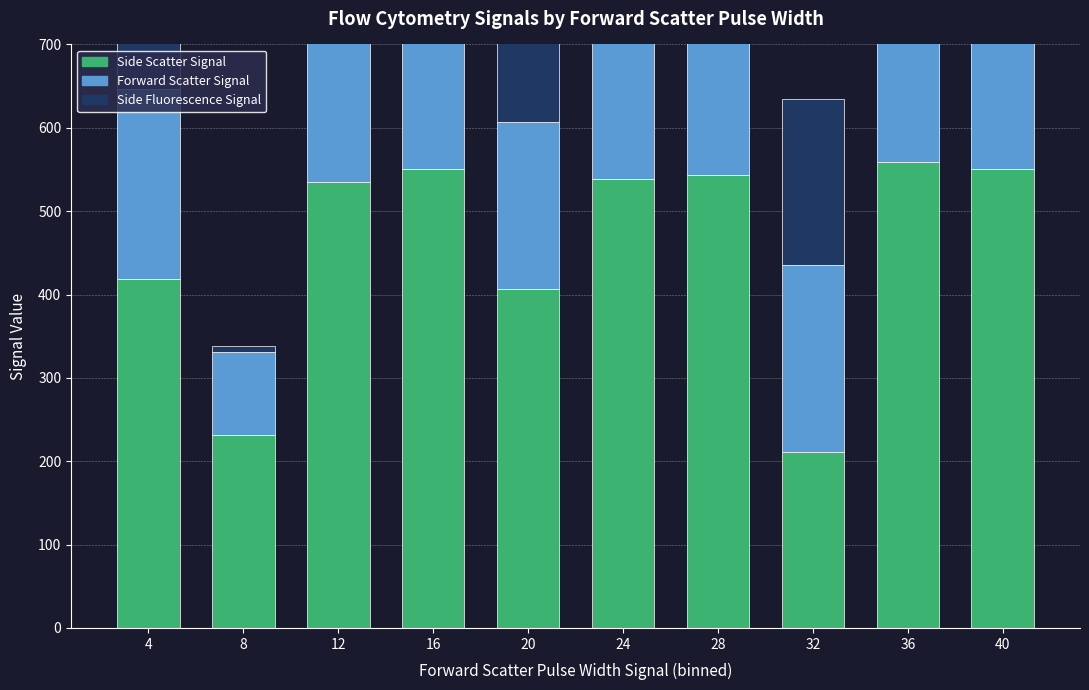

What is the average value of the Side Fluorescence Signal series?

227